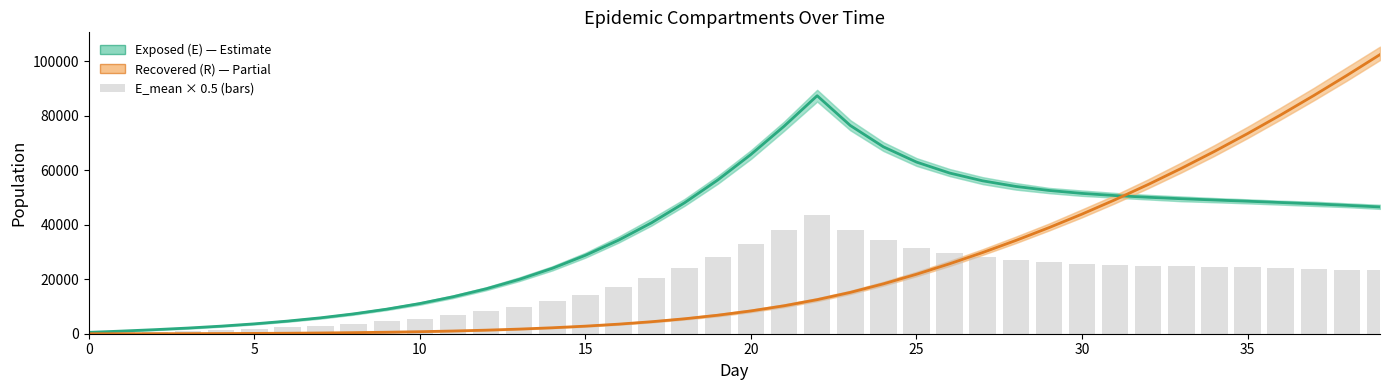

Is it true that Background (bars) equals 26308.7 at 29?

True